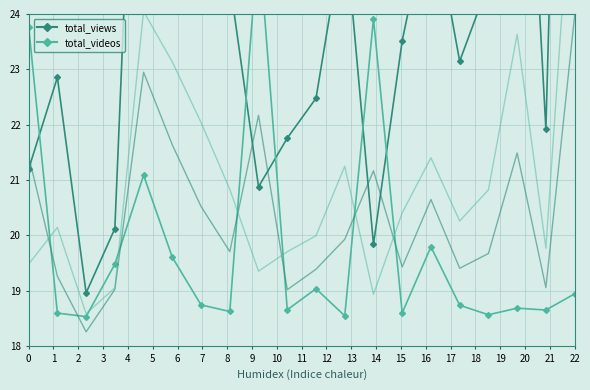

What value does the total_views series have at 17?

31.6